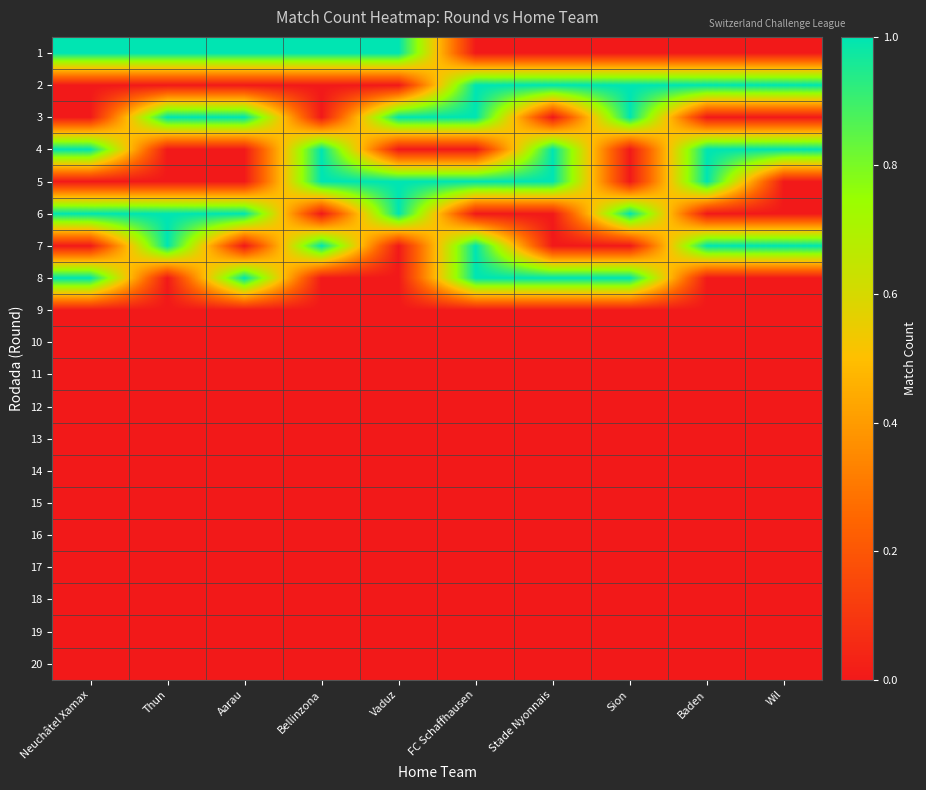

What is the total value across all series at Bellinzona?

4